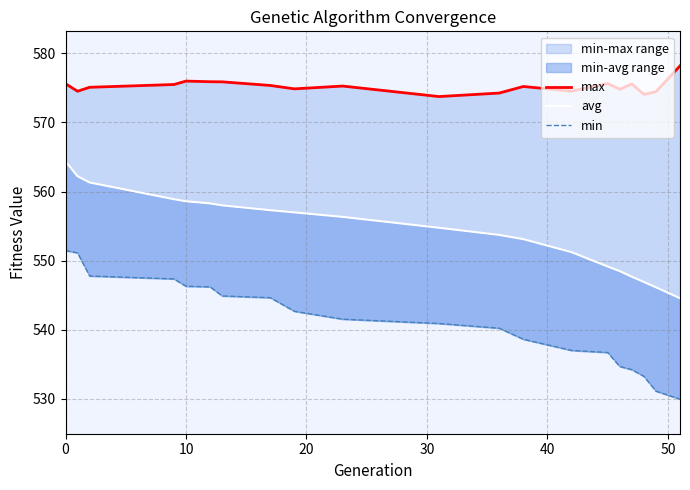

What is the greatest value displayed?

578.2